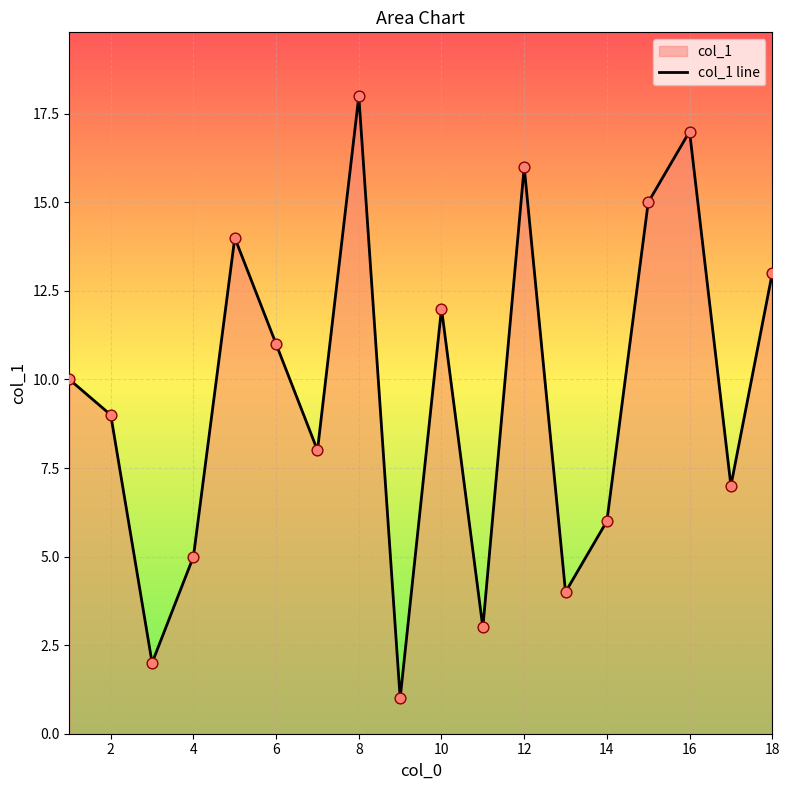

Approximately how many times larger is the value at 10 compared to 18?

0.9